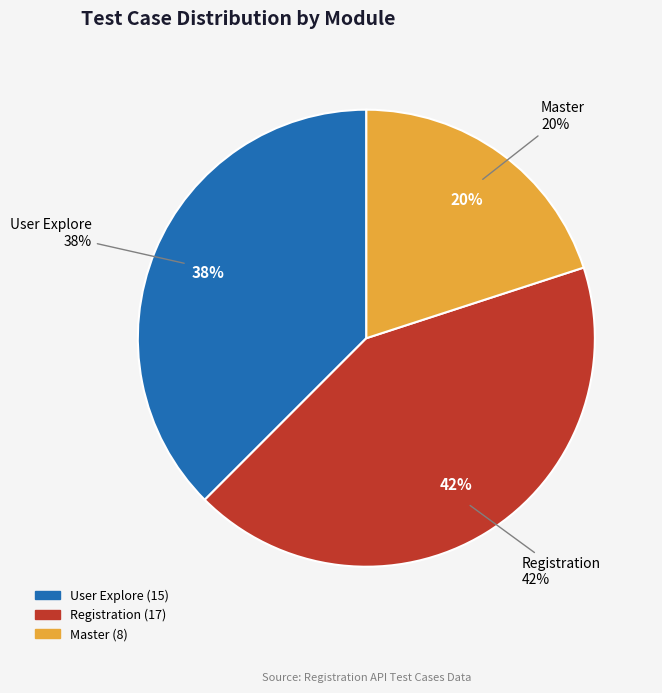

Does any single category account for the majority?

No